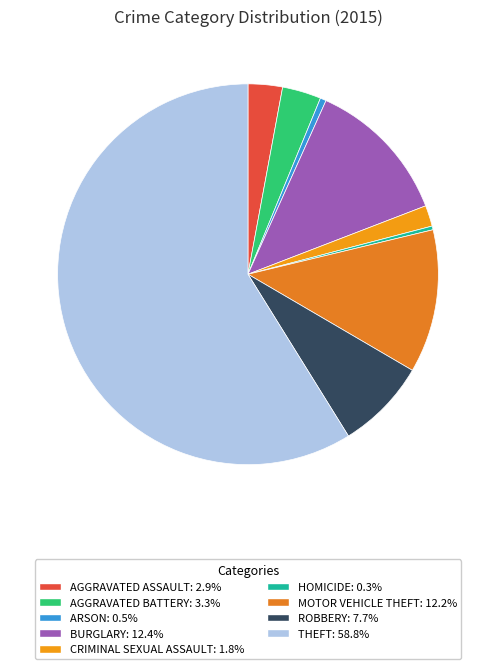

Which slice is the smallest?

Homicide